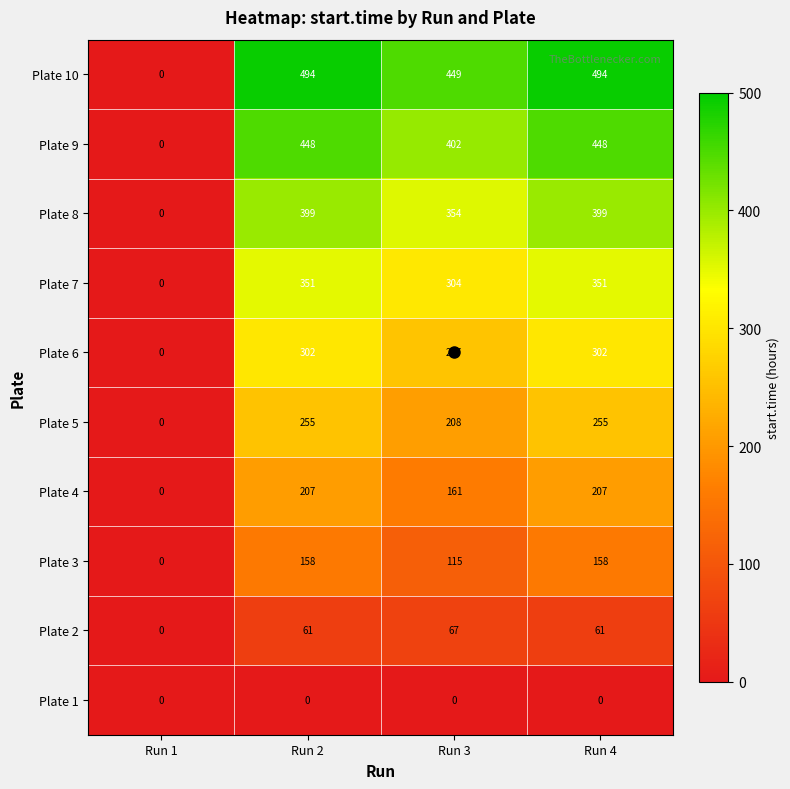

Read the Plate 10 value at Run 3, to the nearest 10.

450